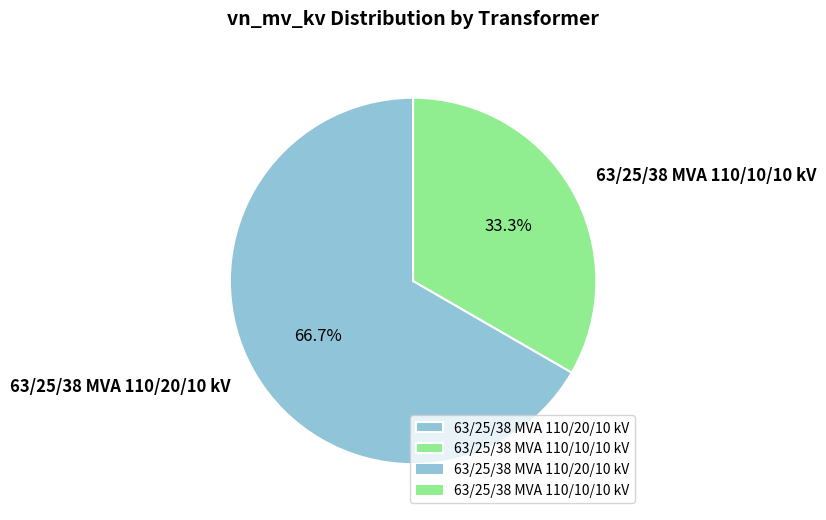

What percentage is the 63/25/38 MVA 110/10/10 kV slice, to the nearest percent?

33%